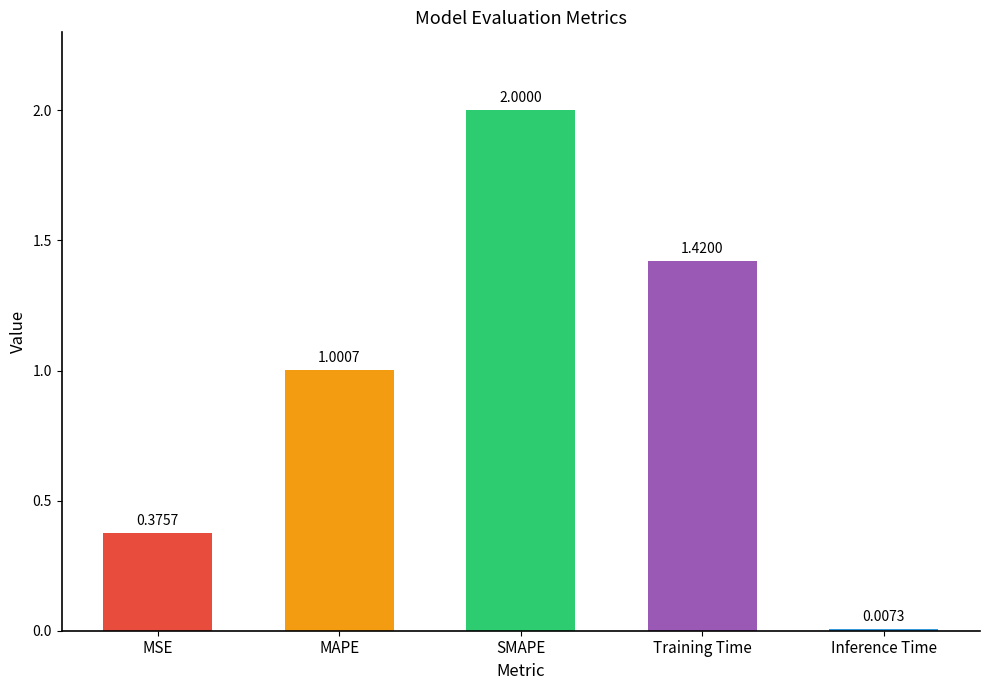

Are the bars horizontal?

No